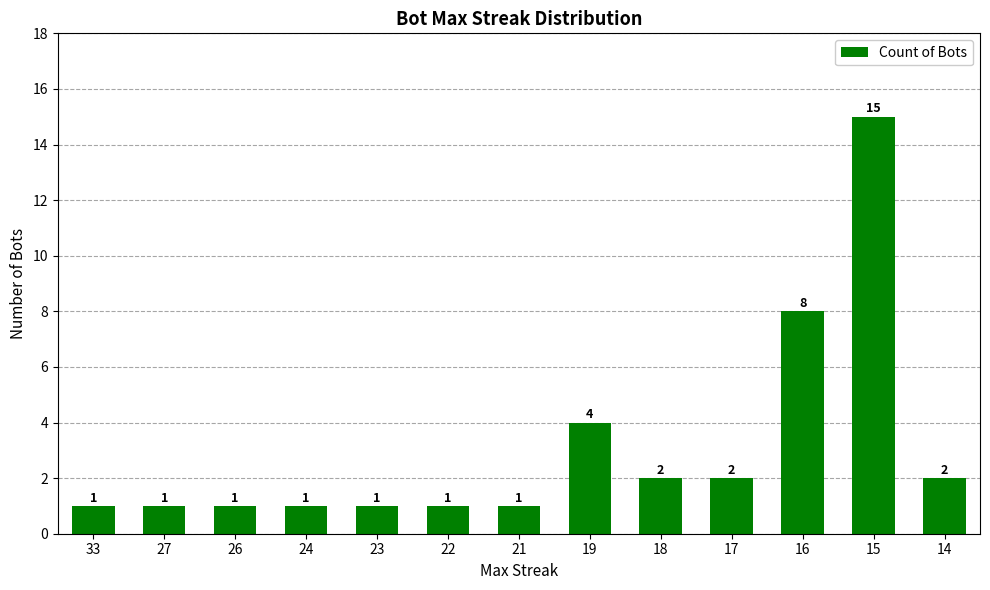

What is the minimum value shown in the chart?

1